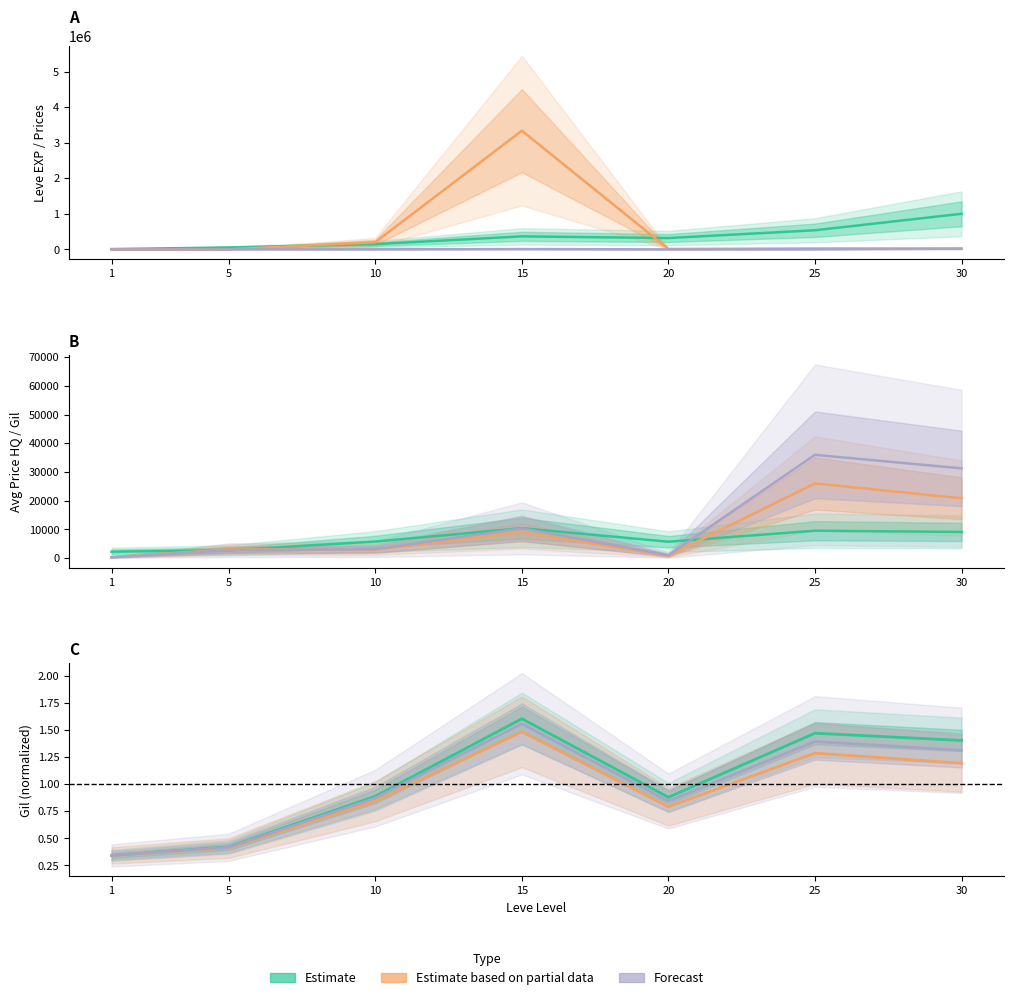

What is the maximum value shown in the chart?

1.6